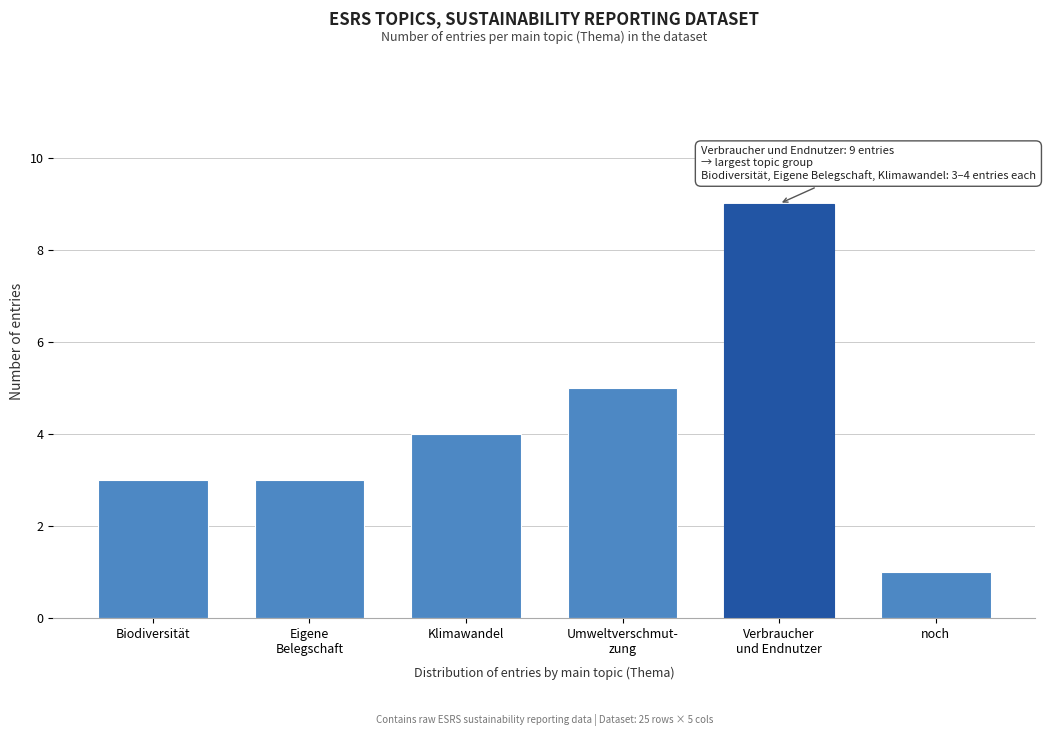

Reading left to right, extract all data points from this chart.

3	3	4	5	9	1